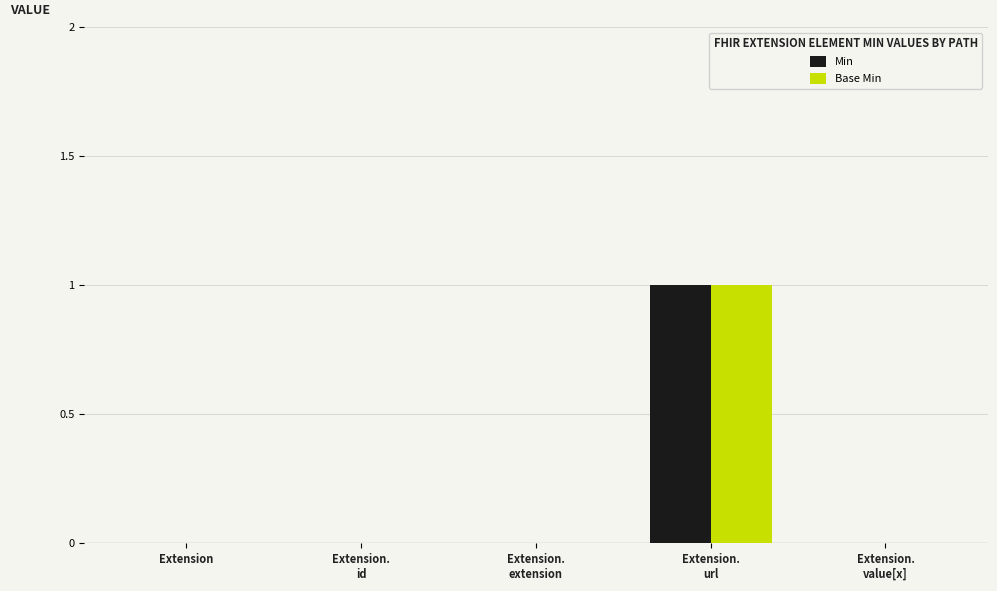

Is it true that Min equals 0 at Extension?

True